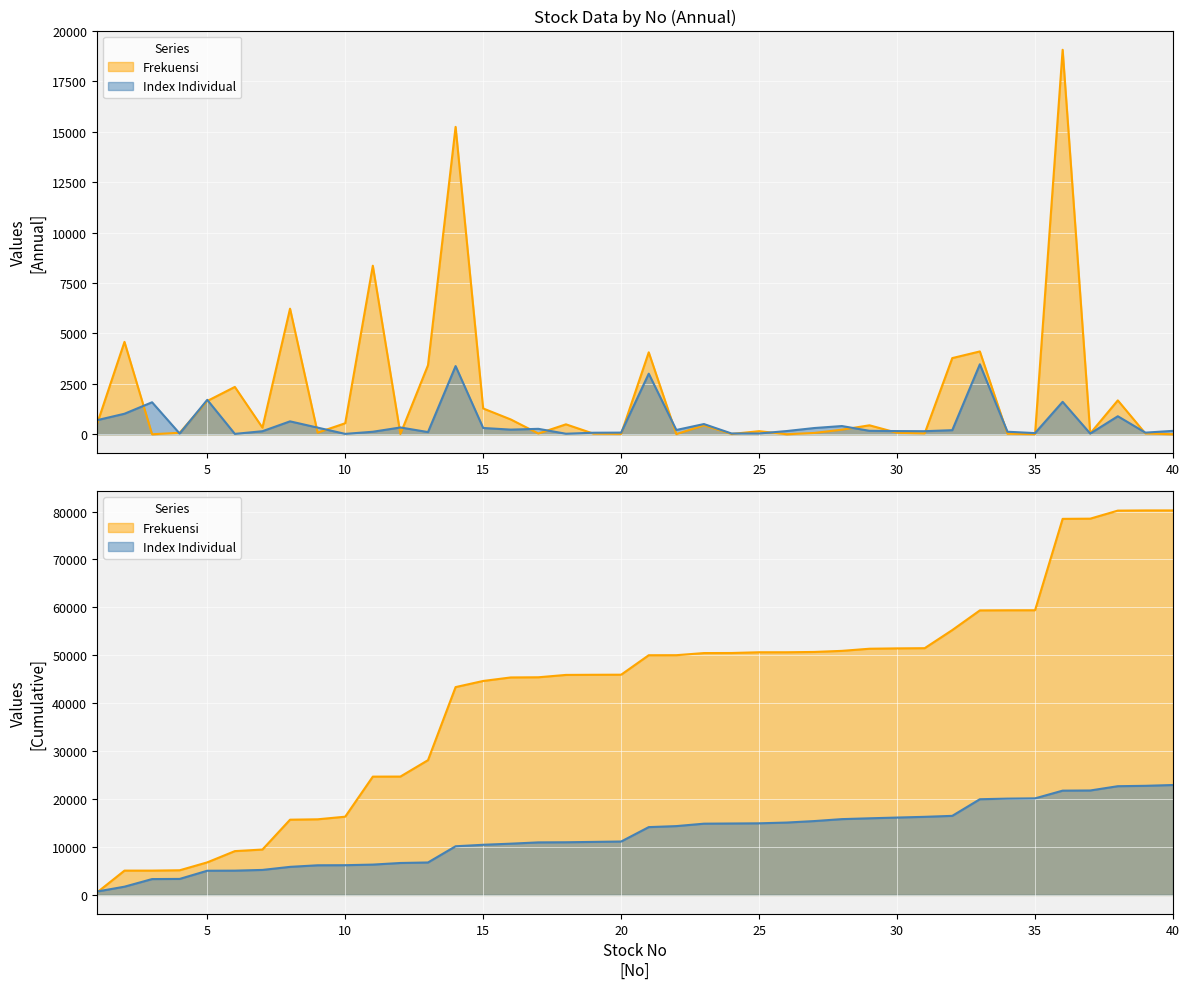

At how many categories does at least one series exceed 16930?

1